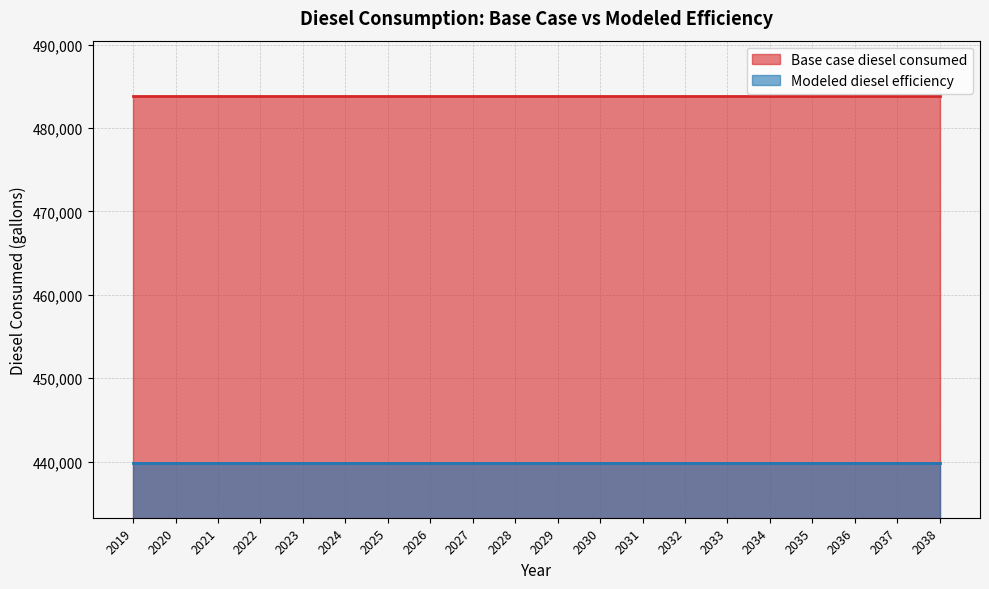

Rank the series by their maximum value, from highest to lowest.

Base case diesel consumed, Modeled diesel efficiency